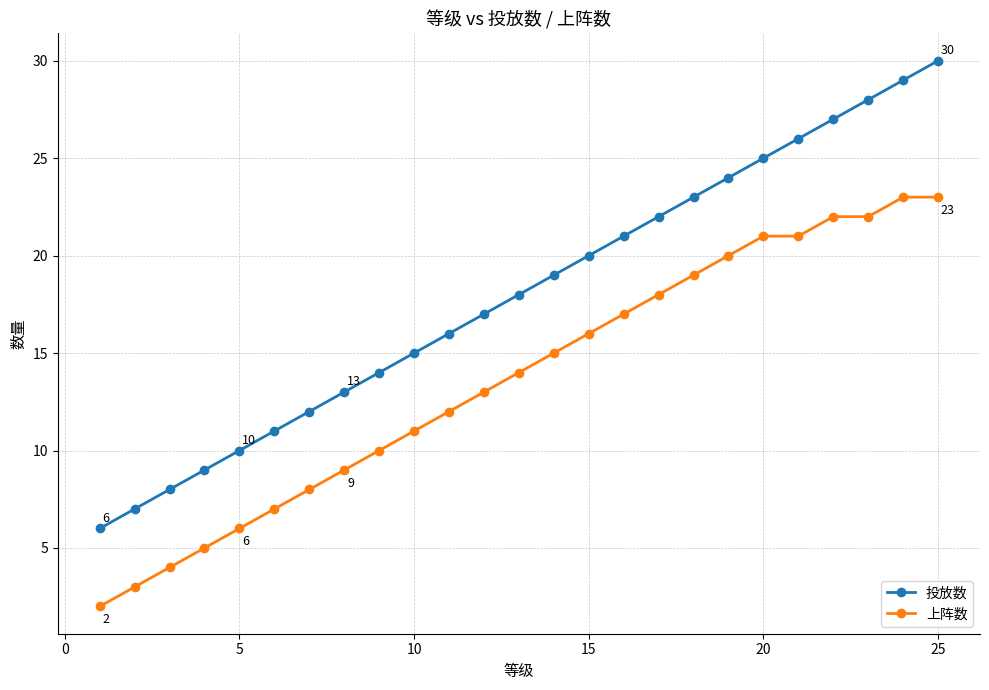

True or false: 投放数 has more than 2 points higher than both neighbors.

False